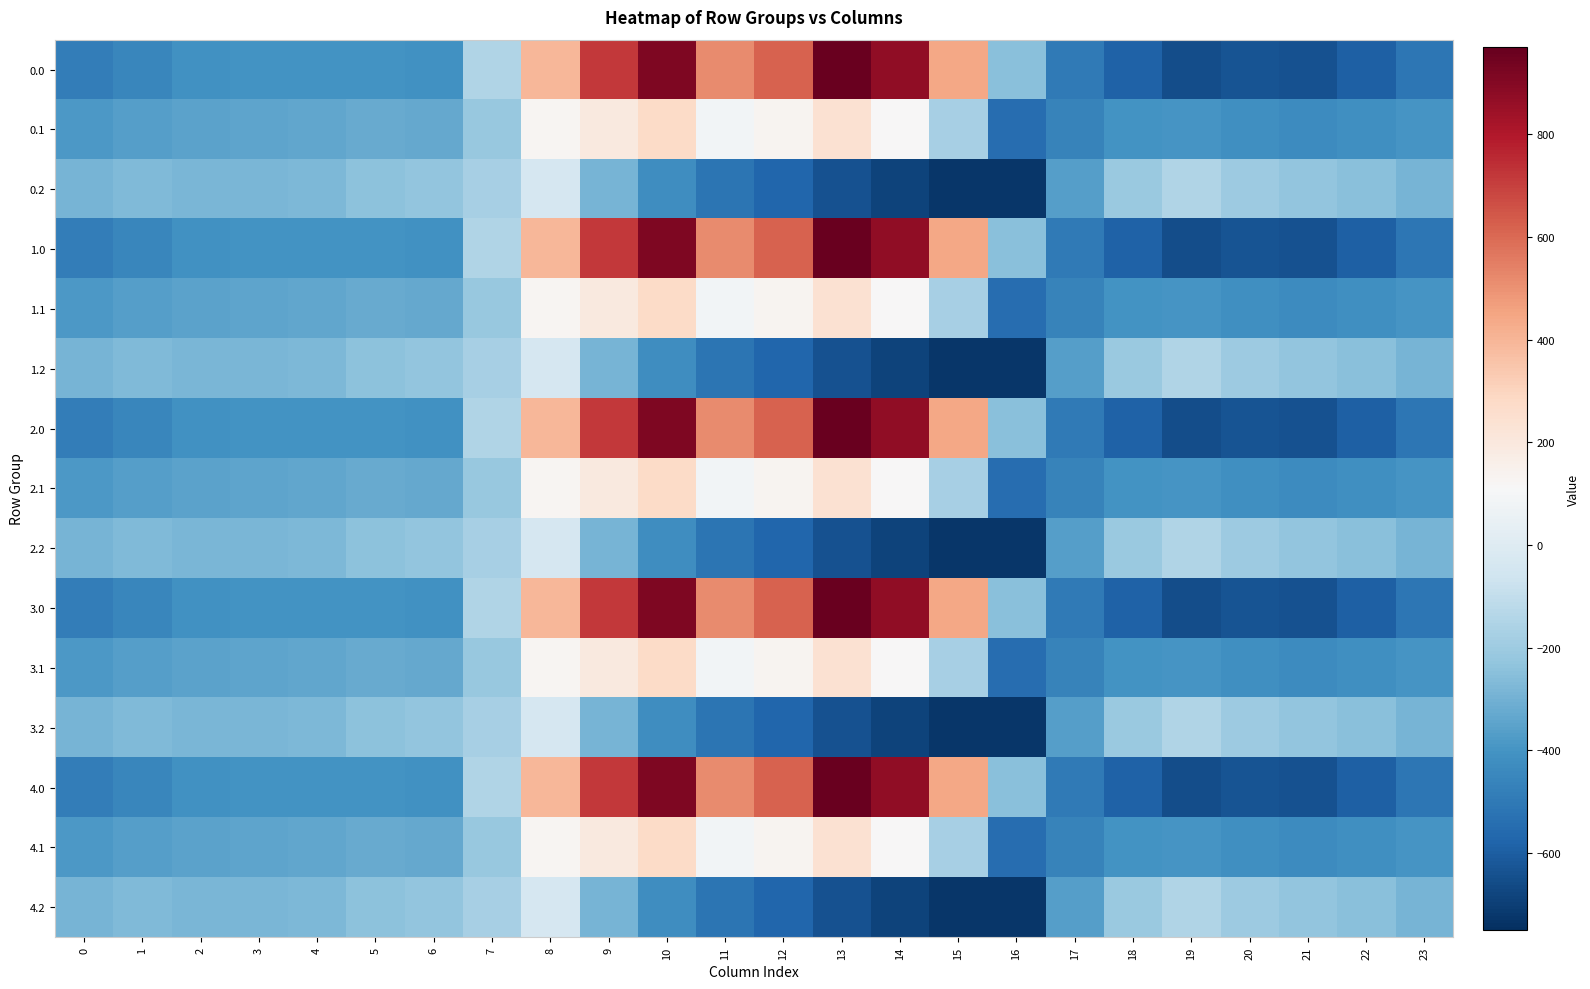

Rank the series at 10 from lowest to highest value.

0.2, 1.2, 2.2, 3.2, 4.2, 0.1, 1.1, 2.1, 3.1, 4.1, 0.0, 1.0, 2.0, 3.0, 4.0